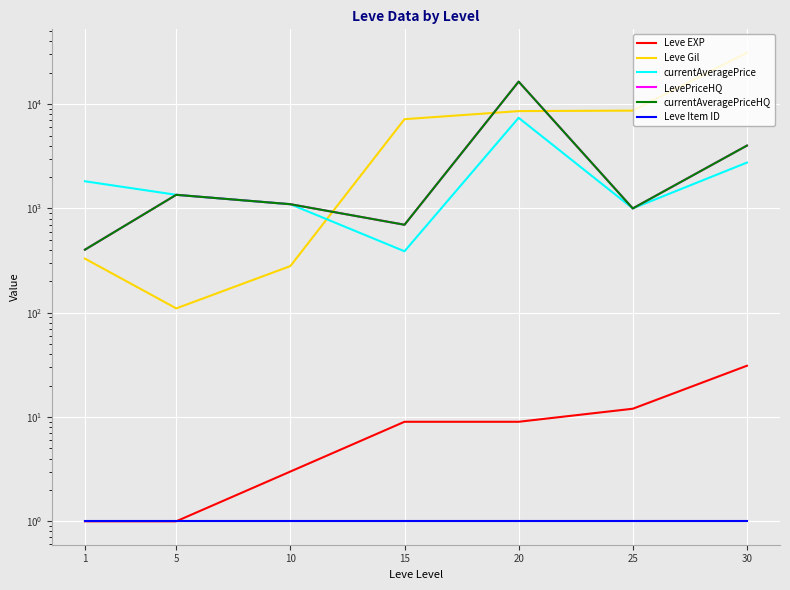

Rank the series at 25 from highest to lowest value.

Leve Gil, currentAveragePrice, LevePriceHQ, currentAveragePriceHQ, Leve EXP, Leve Item ID